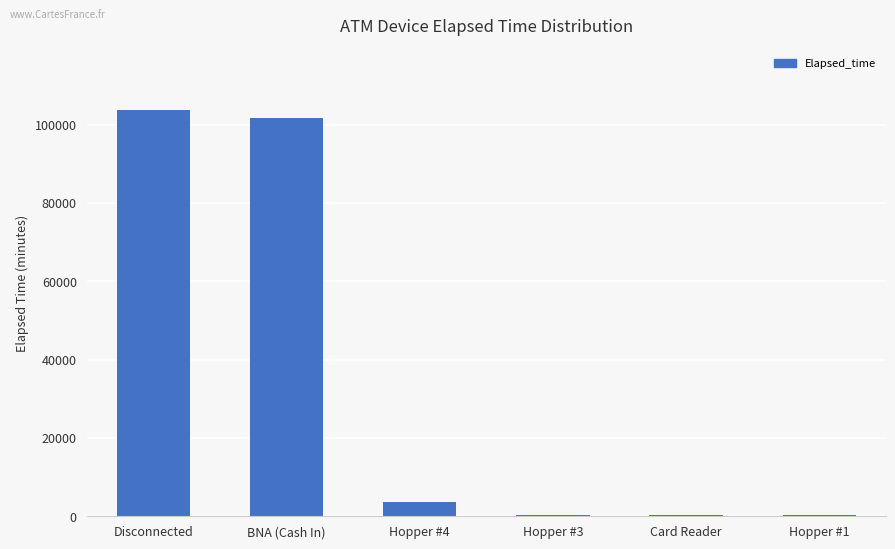

What is the sum of all values?

210033